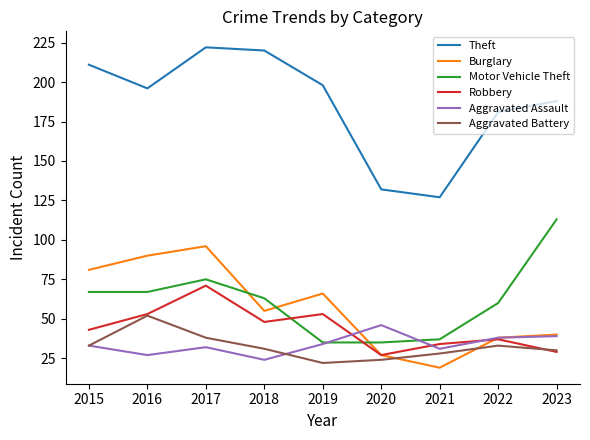

Where is Robbery nearest to the value 49?

2018